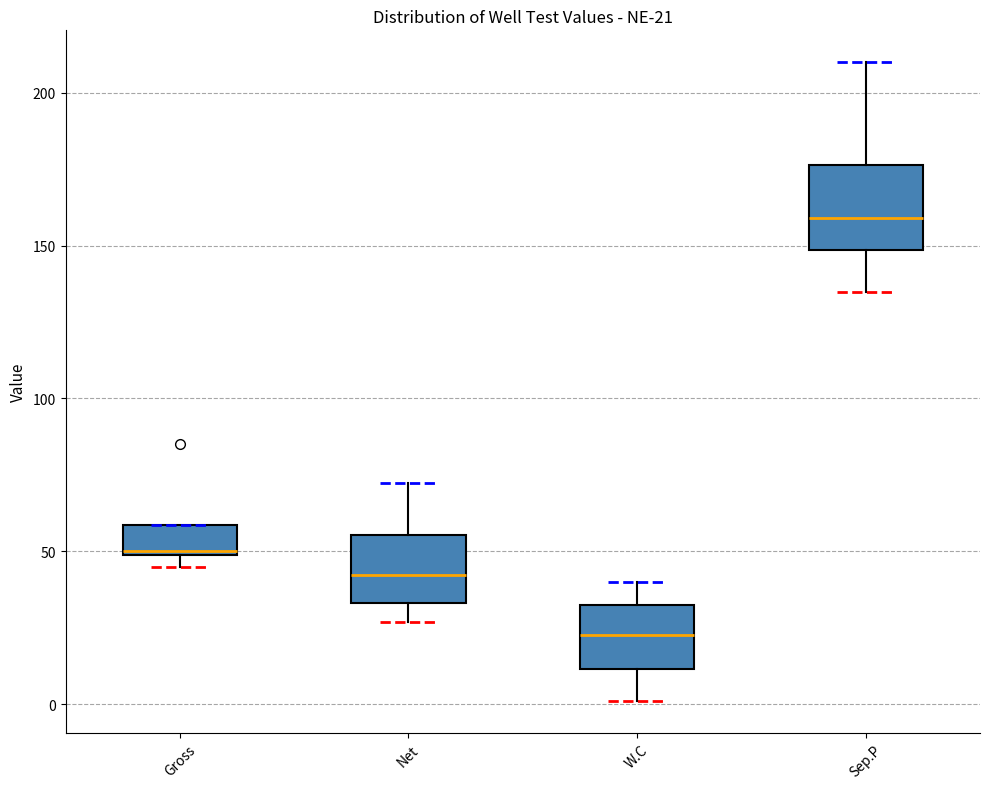

Which box has the highest median line?

Sep.P